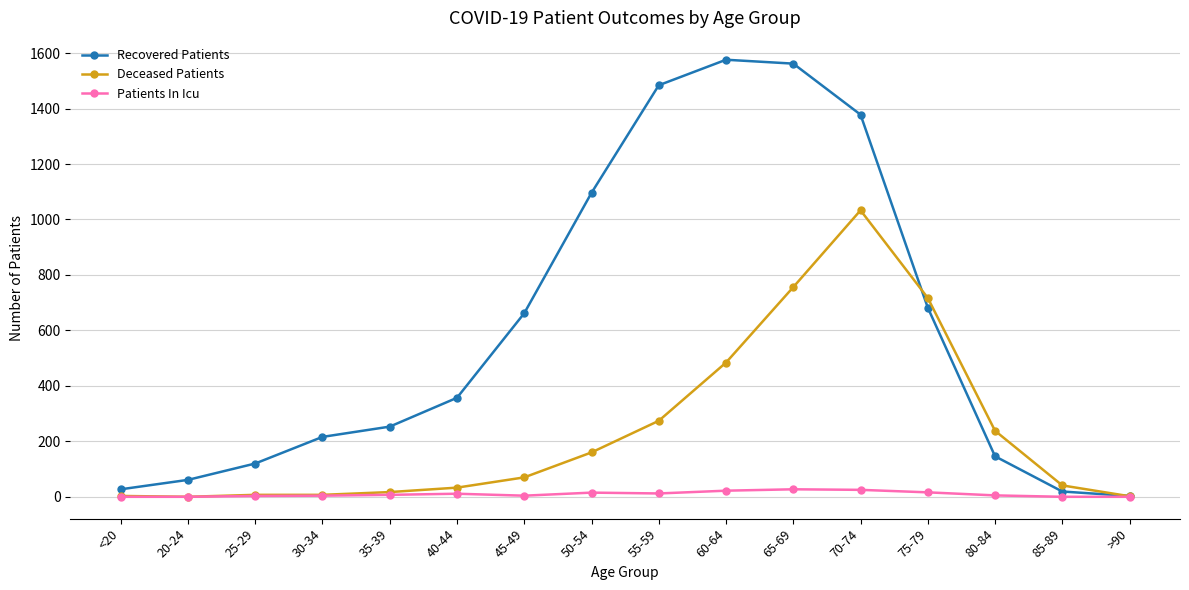

What is the label of the 2nd point from the left?

20-24